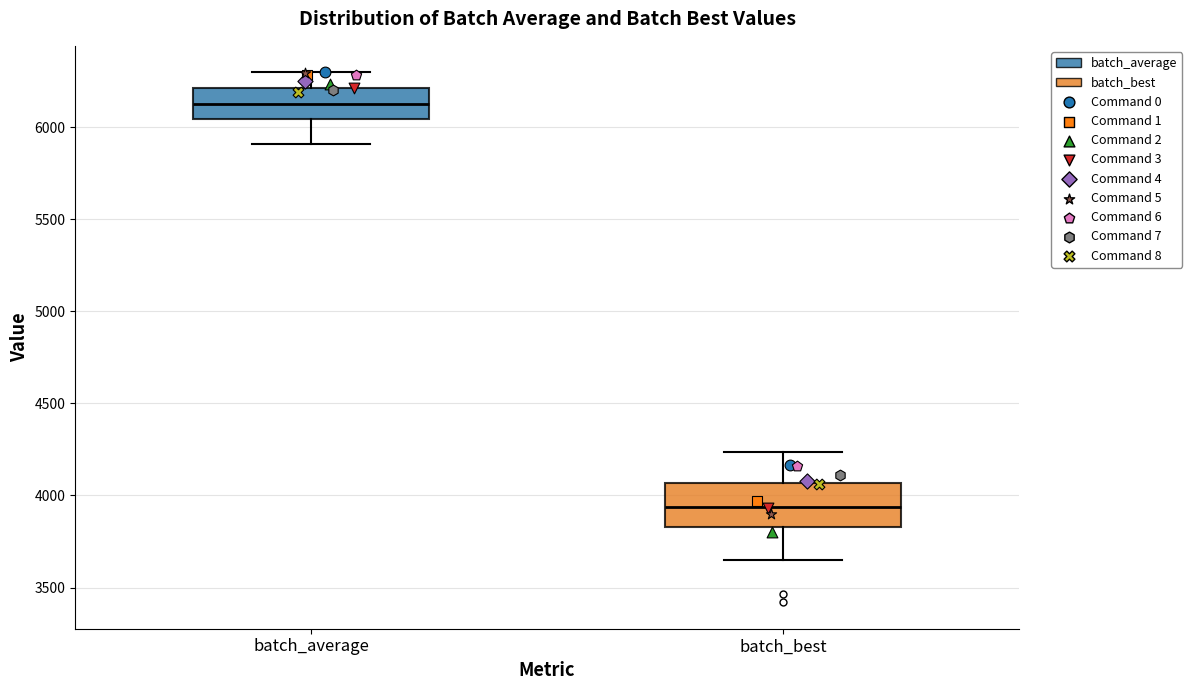

Which box's median line is the lowest?

batch_best